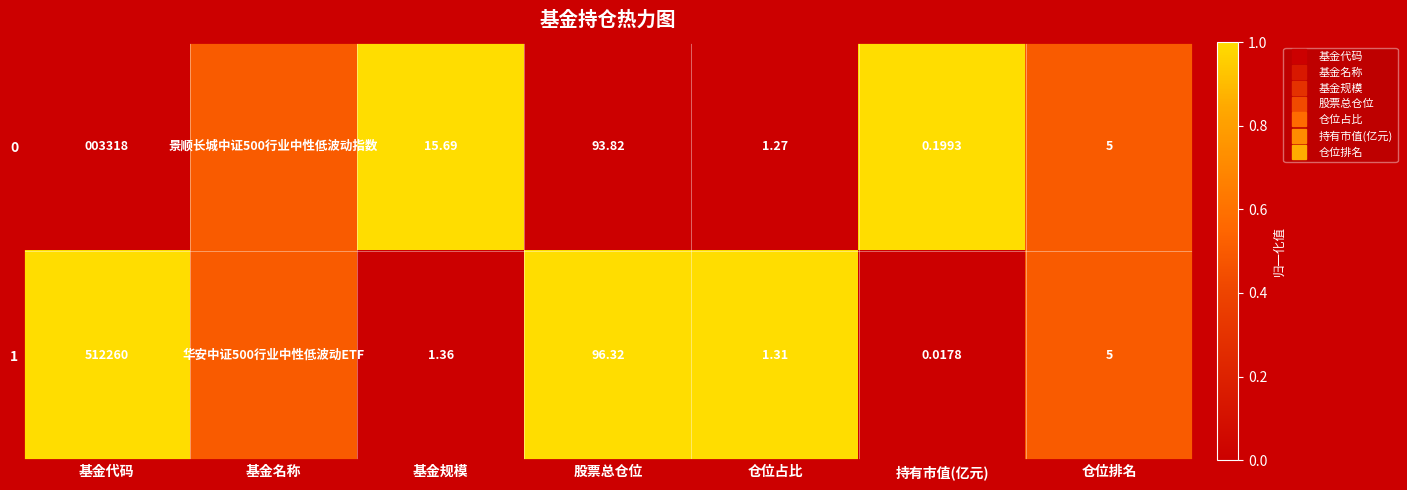

At 基金名称, list the series in order from smallest to largest.

0, 1